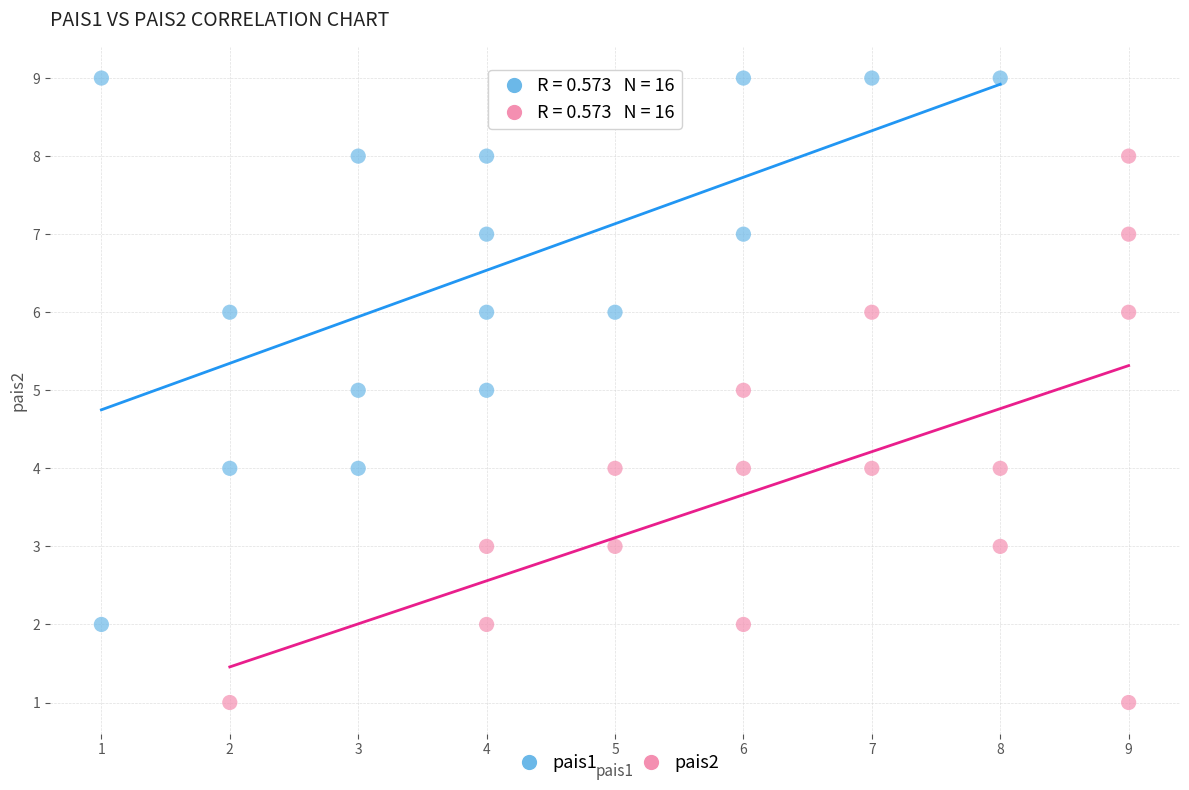

Which series contains the highest Y value?

pais1